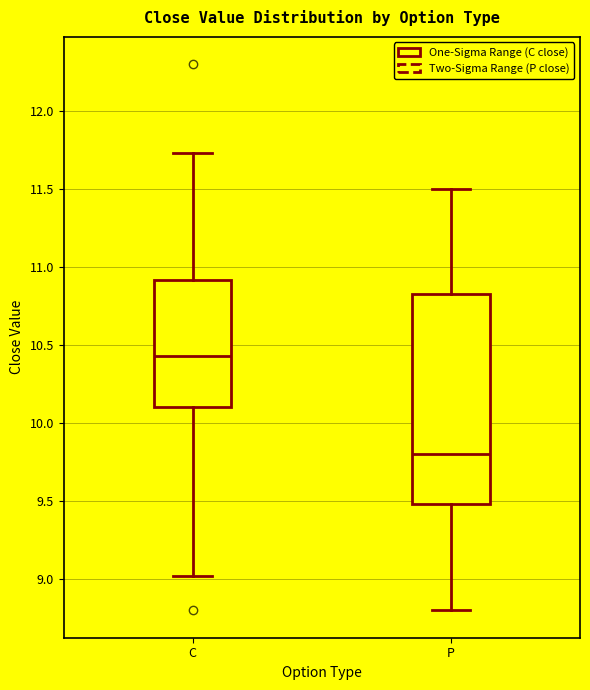

Which box has the highest median line?

C